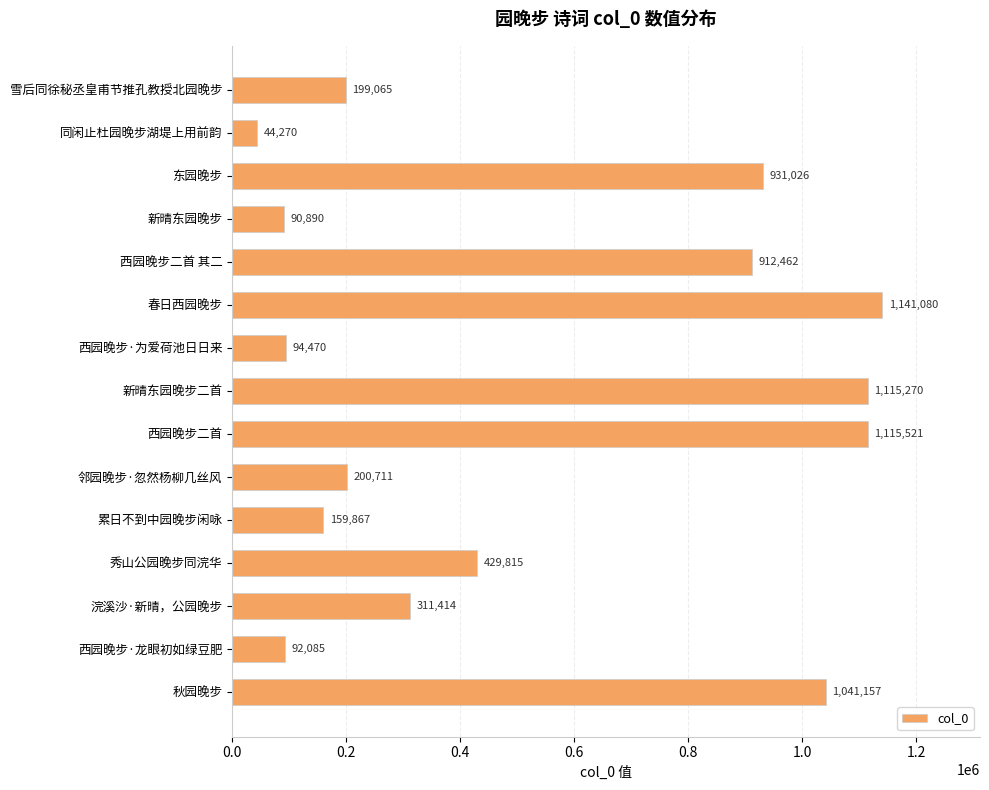

Which has a higher value, 西园晚步·龙眼初如绿豆肥 or 西园晚步·为爱荷池日日来?

西园晚步·为爱荷池日日来